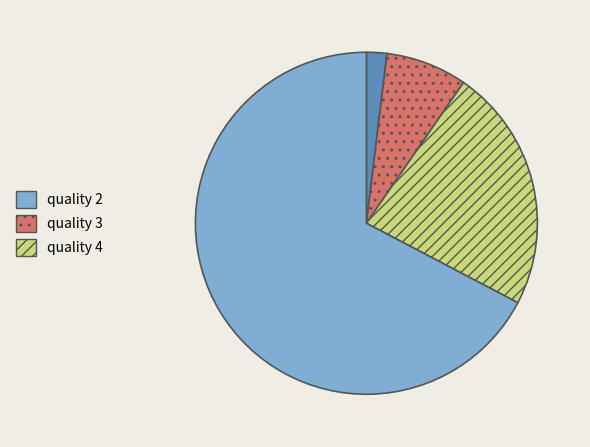

Is there any slice that represents more than half of the pie?

Yes